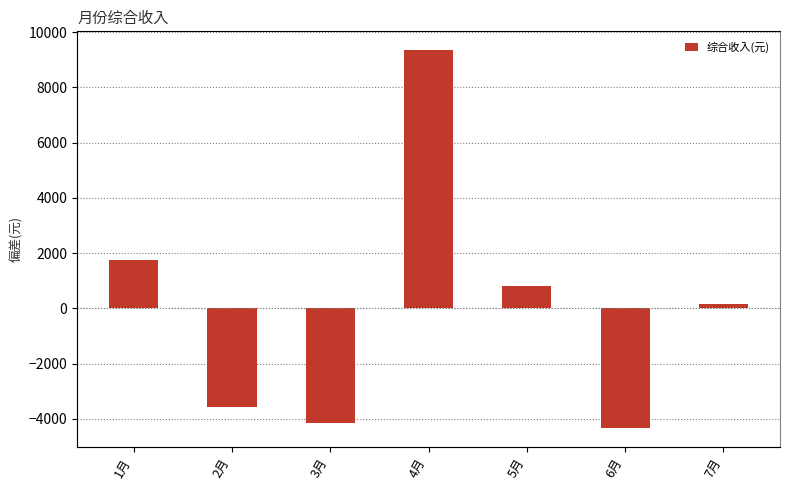

Does the chart contain stacked bars?

No